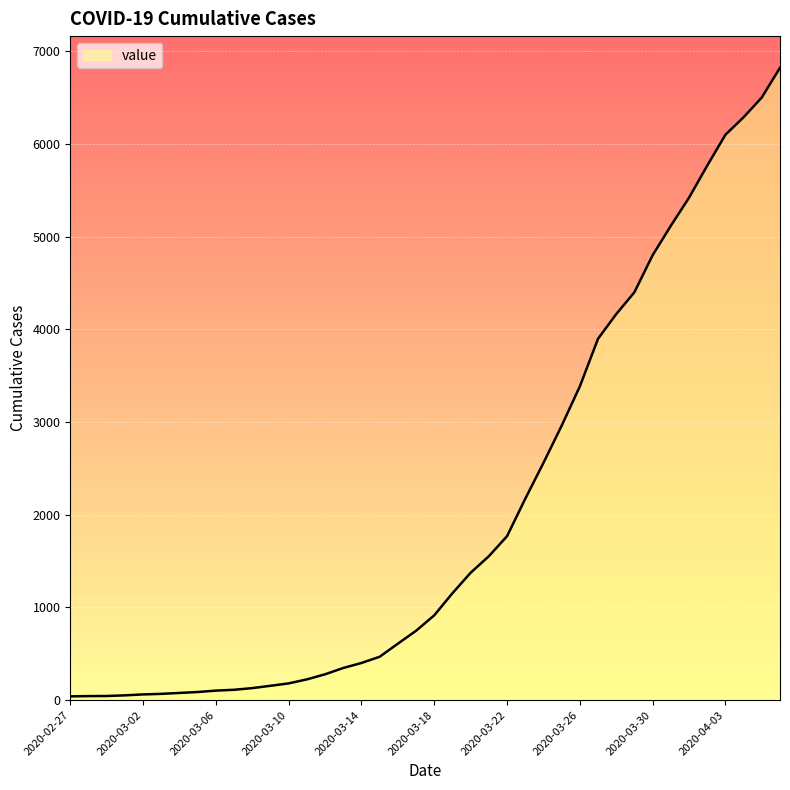

Does the chart have visible grid lines?

Yes